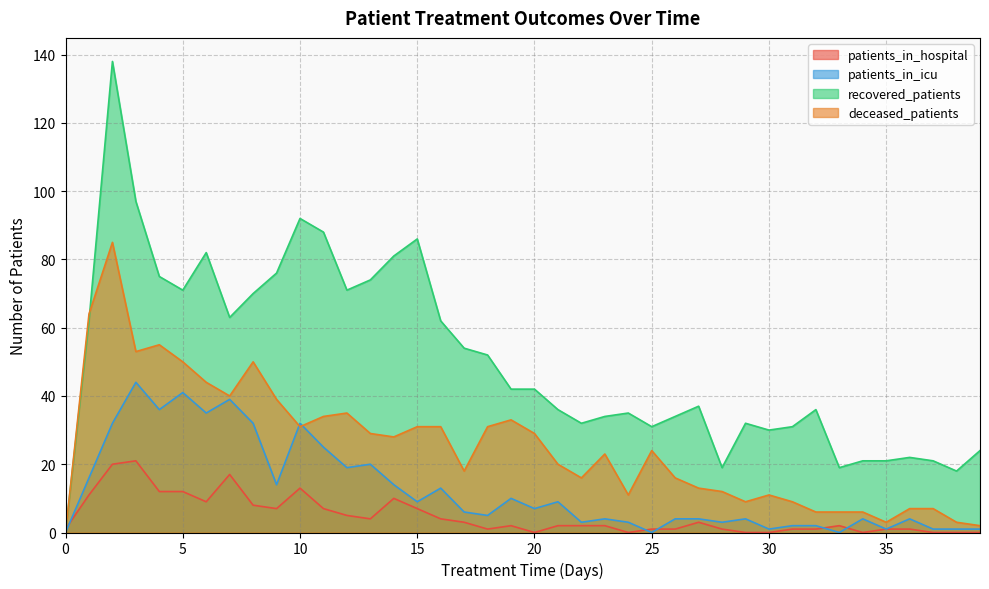

What is the sum of the patients_in_icu values at 6 and 30?

36